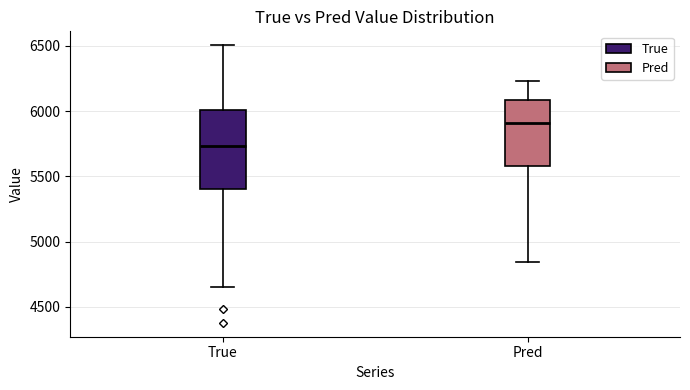

Which box has the lowest median line?

True